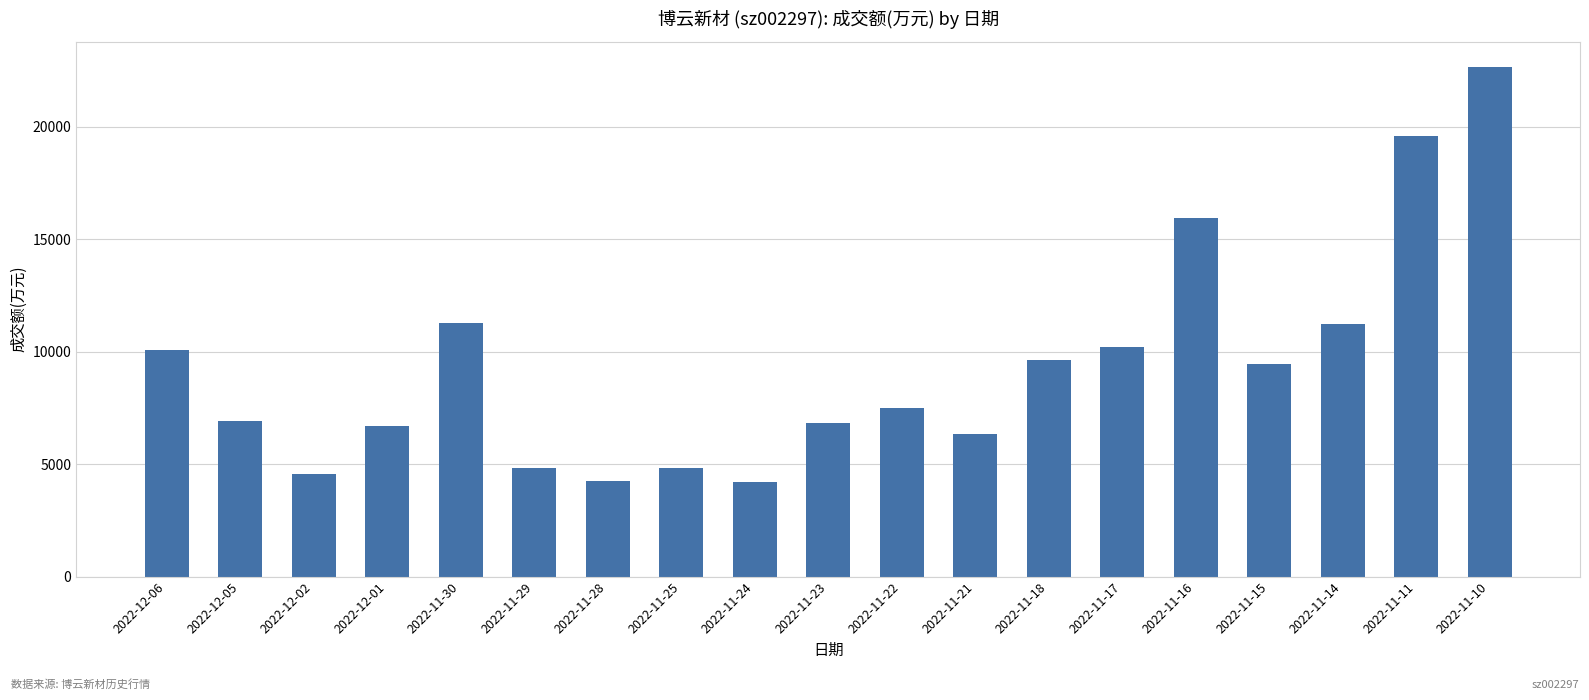

What position from the right is 2022-12-06?

19